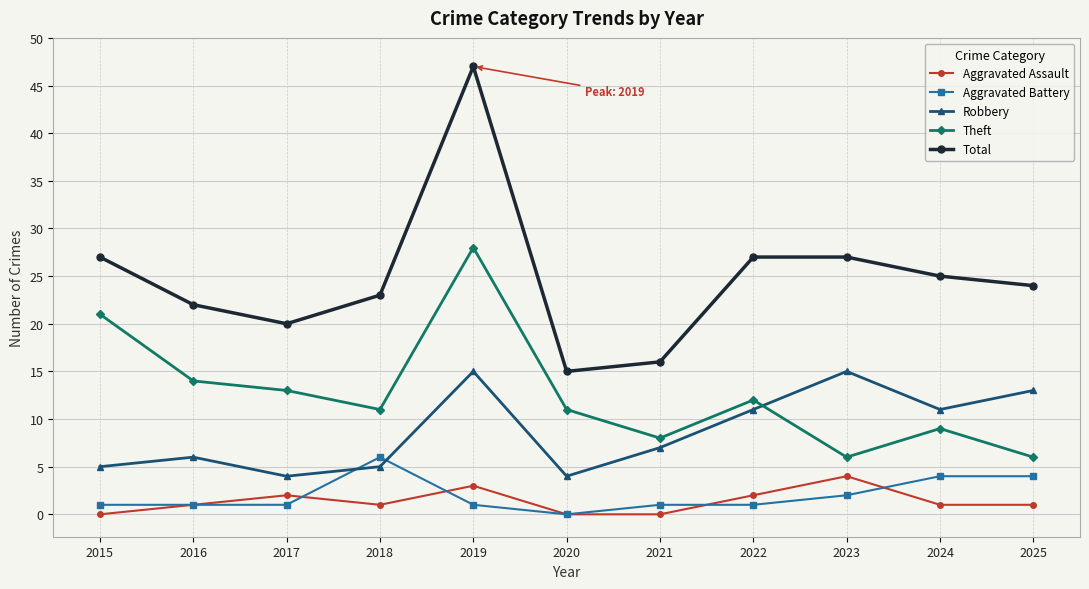

What is the difference between the Aggravated Battery values at 2023 and 2020?

2